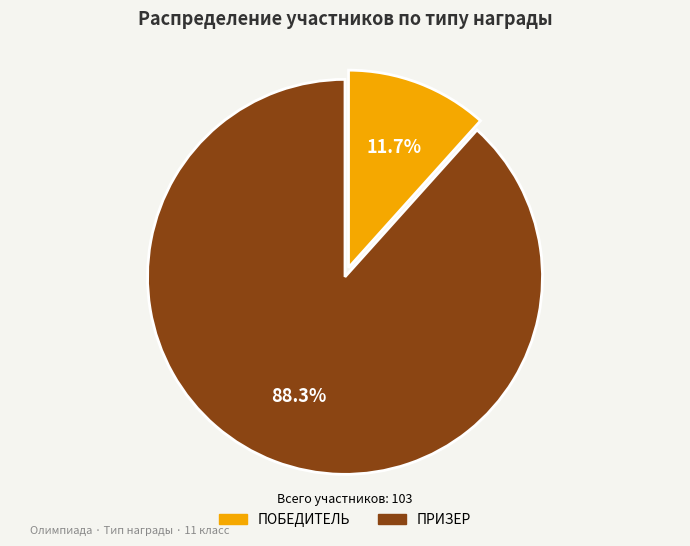

Count the number of slices in the pie.

2